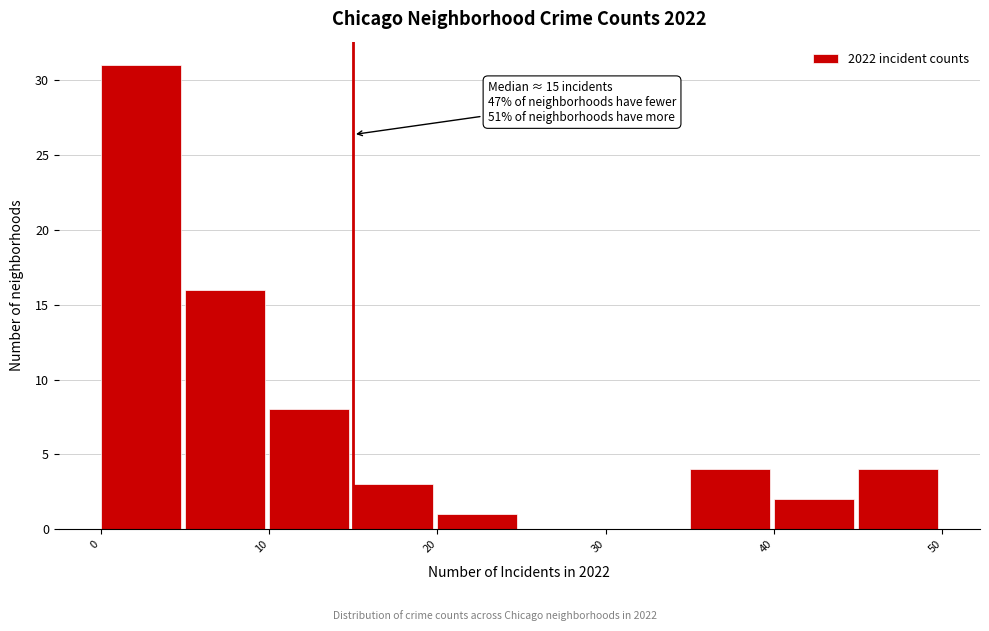

Over which range of the x-axis is the bar tallest?

0 to 5